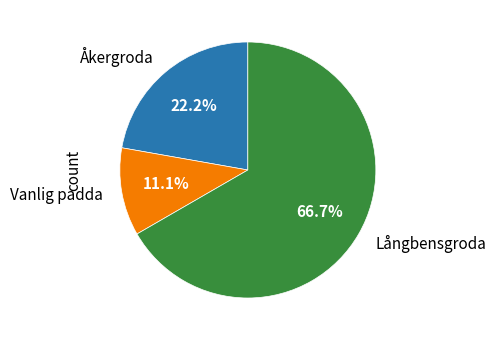

Does Vanlig padda represent more than half of the total?

No